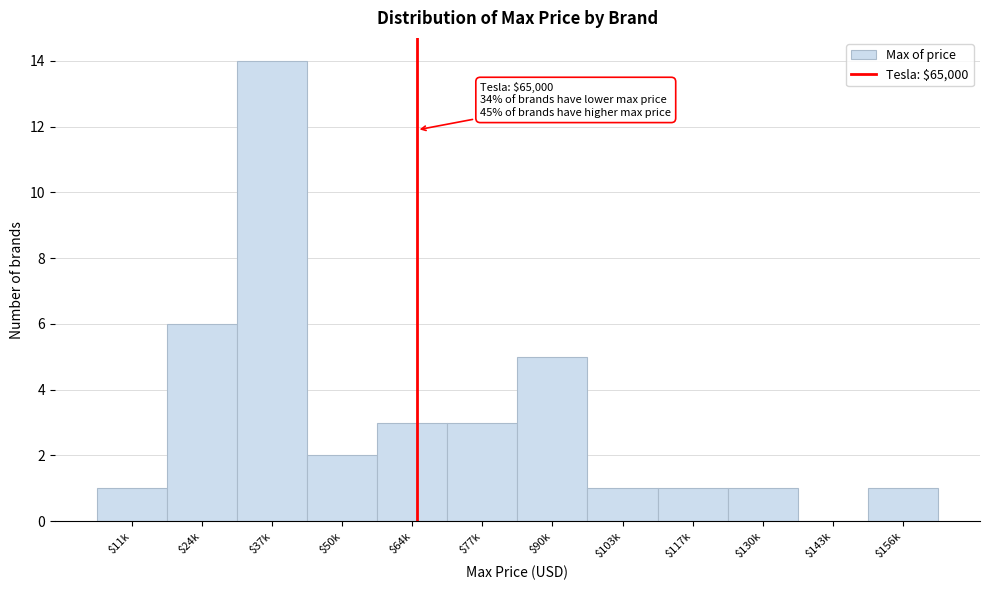

Where is the data nearest to the value 7?

$24k